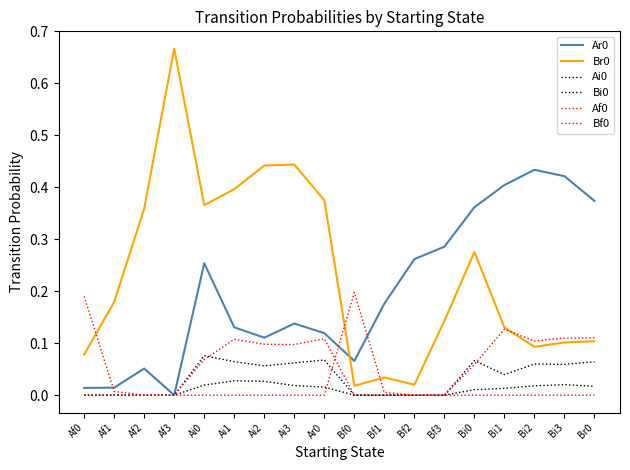

What is the greatest value displayed?

0.7